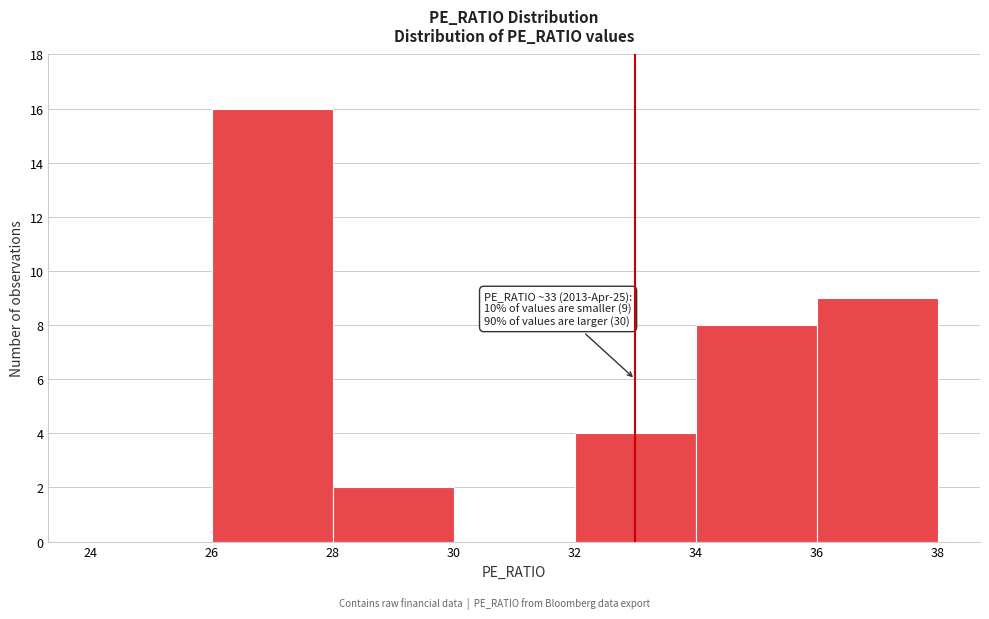

Which range on the x-axis has the tallest bar?

26 to 28